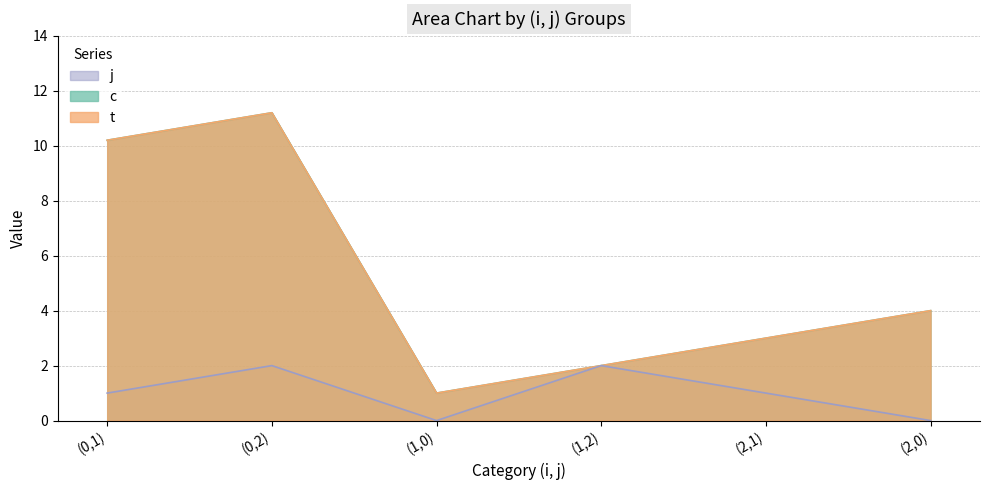

The value of c at (0,2) is 11.2. True or false?

True